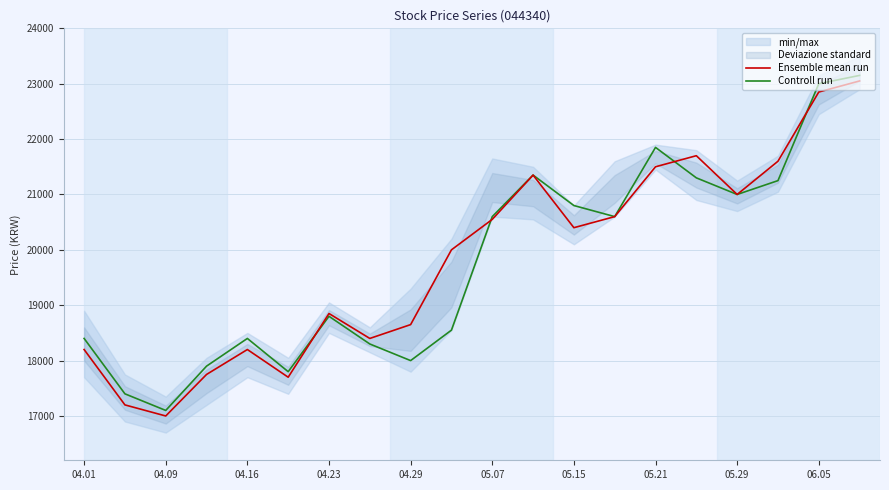

Rank the series by their maximum value, from lowest to highest.

Ensemble mean run, Controll run